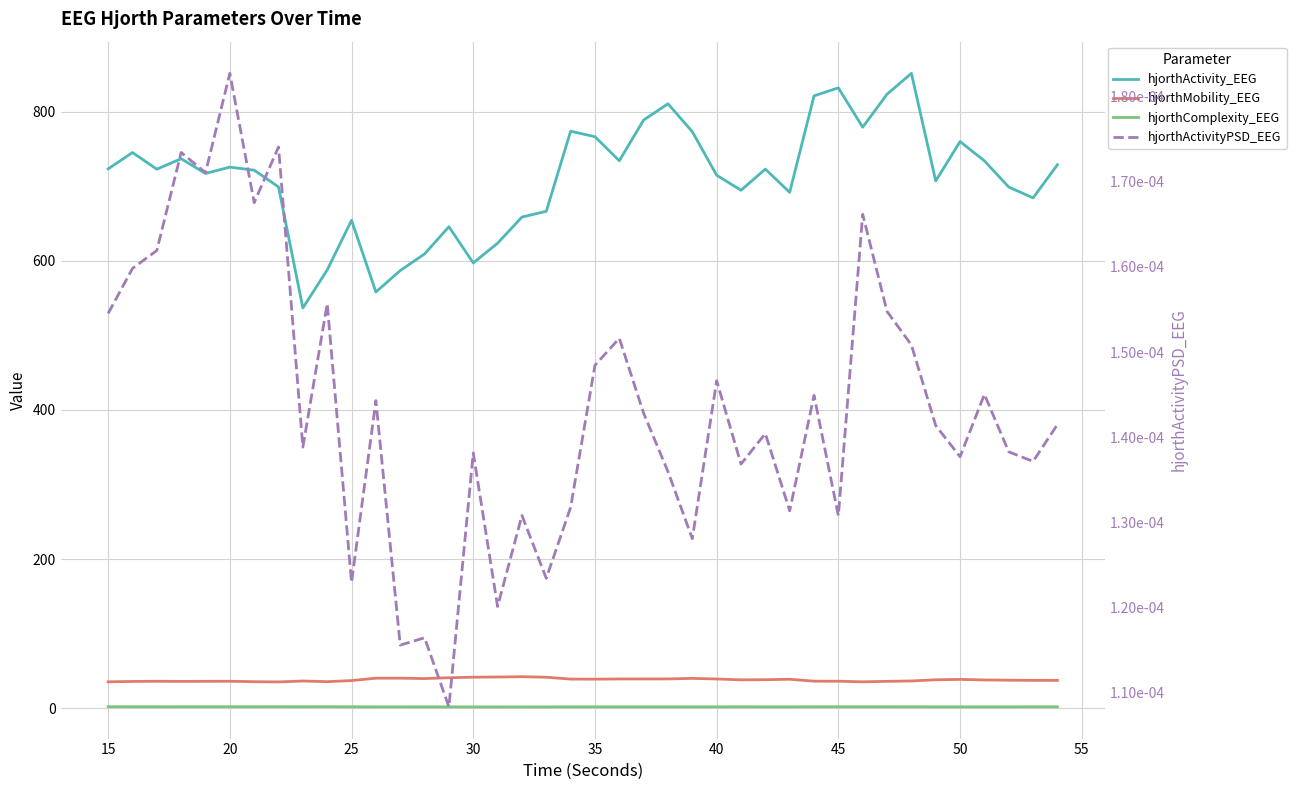

True or false: hjorthActivityPSD_EEG and hjorthActivity_EEG intersect in this chart.

False